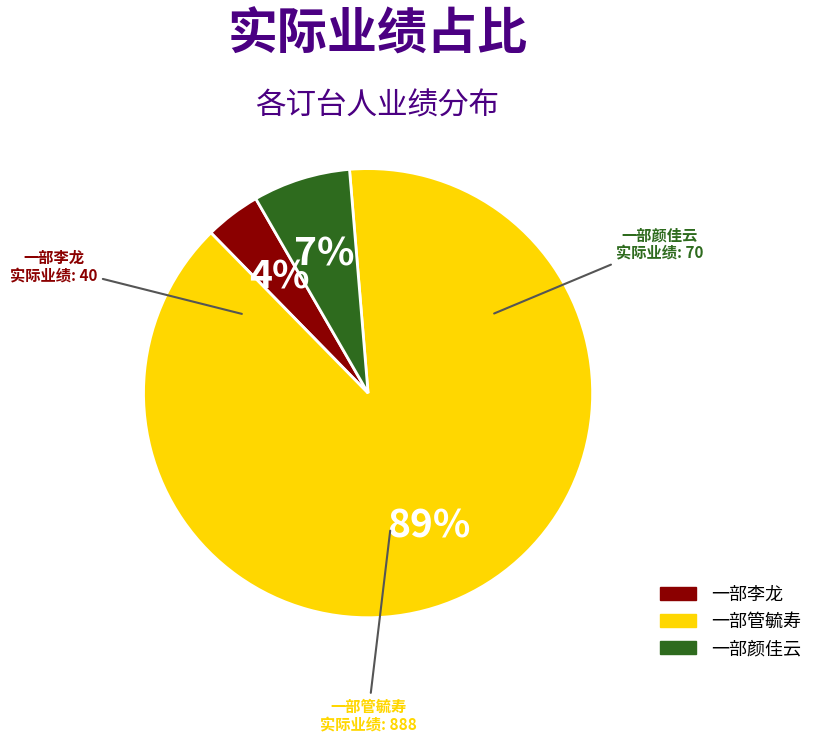

What is the smallest slice in the pie chart?

一部李龙